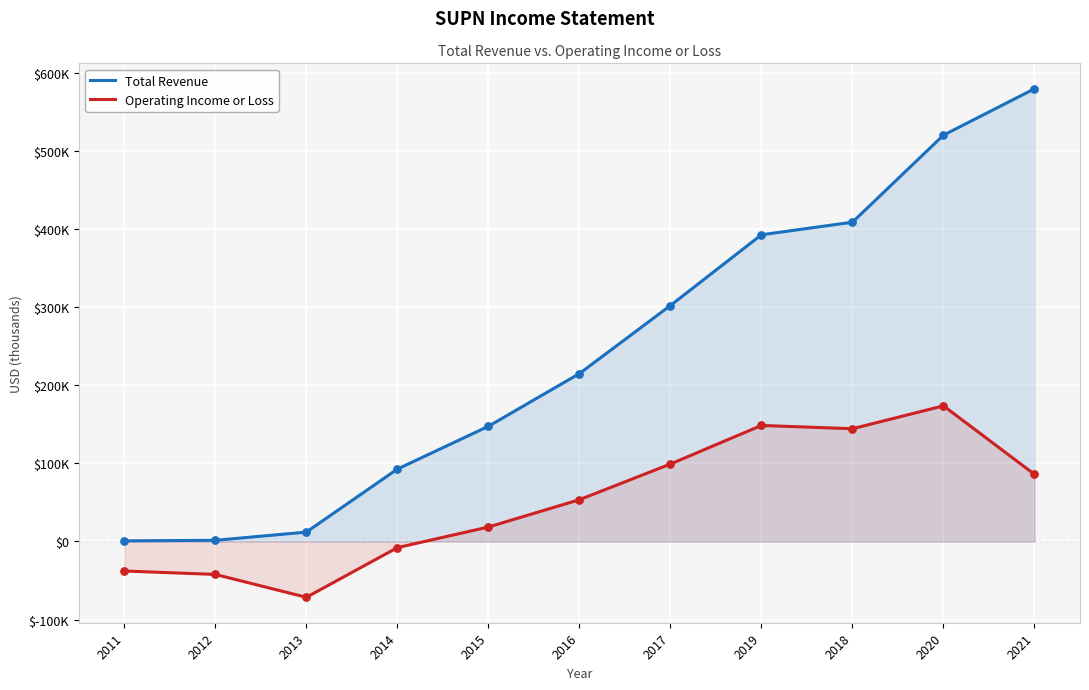

Which series contains the lowest Y value?

Operating Income or Loss